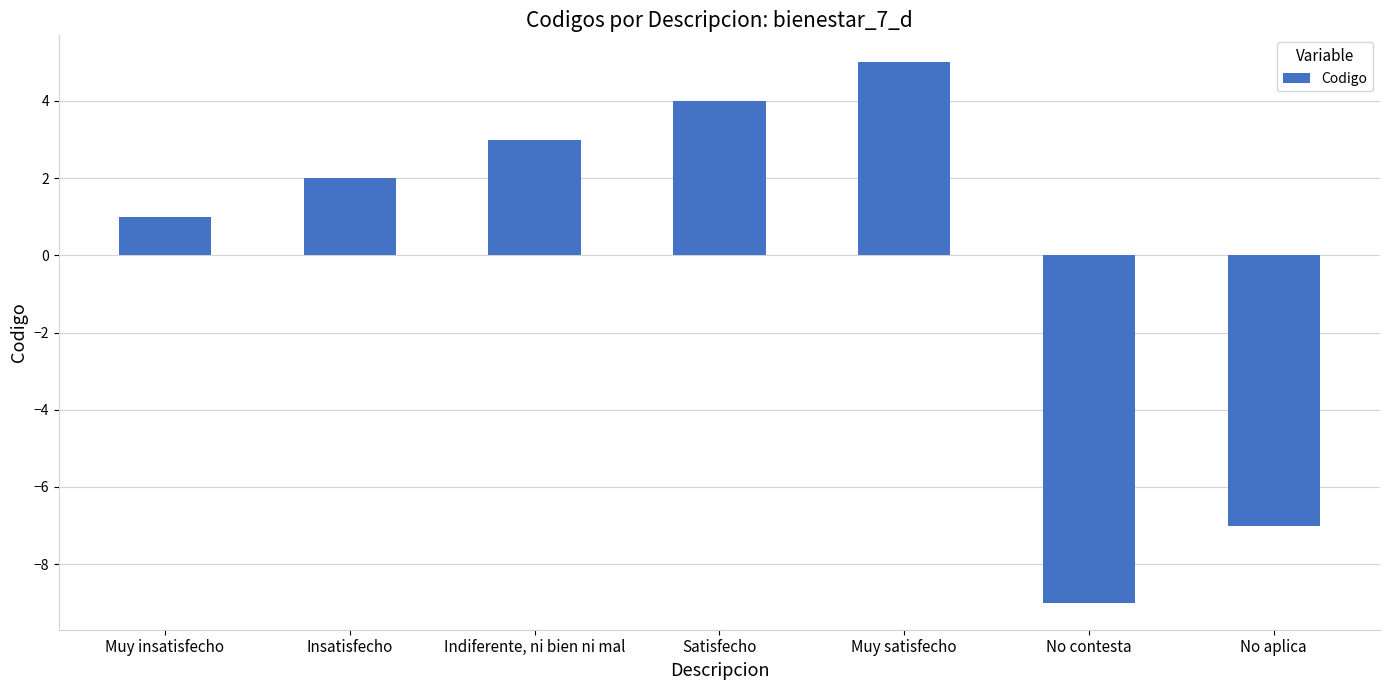

How many data points are less than 2?

3